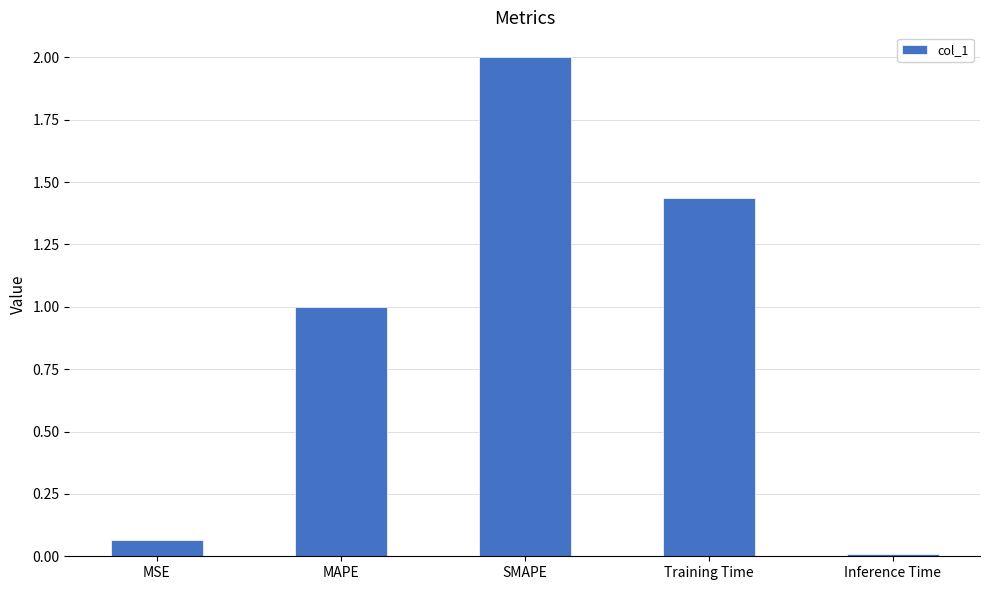

What is the greatest value displayed?

2.0